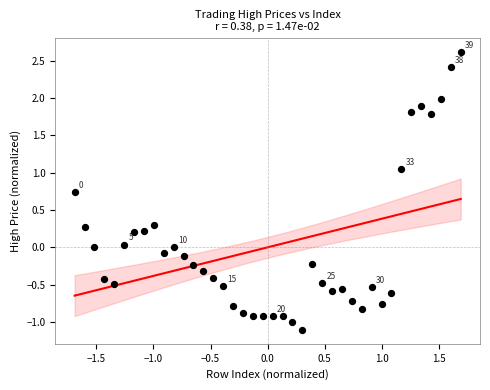

What is the range of Y values (max minus min)?

3.7